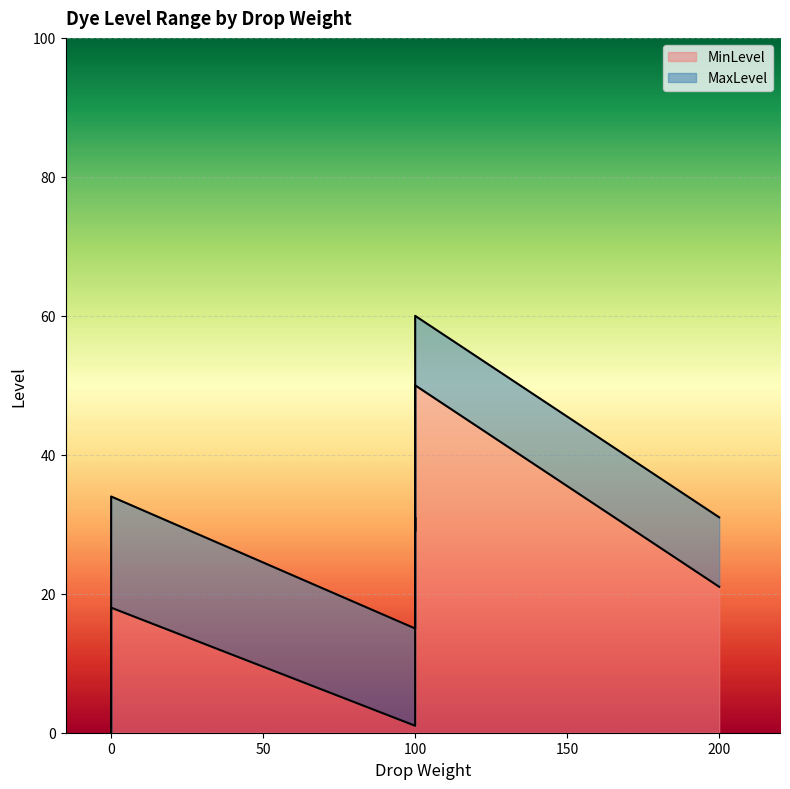

True or false: MinLevel and MaxLevel cross at least once.

False